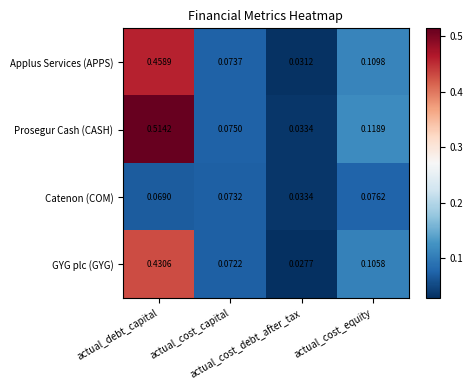

Which category has the highest value across all series?

actual_debt_capital